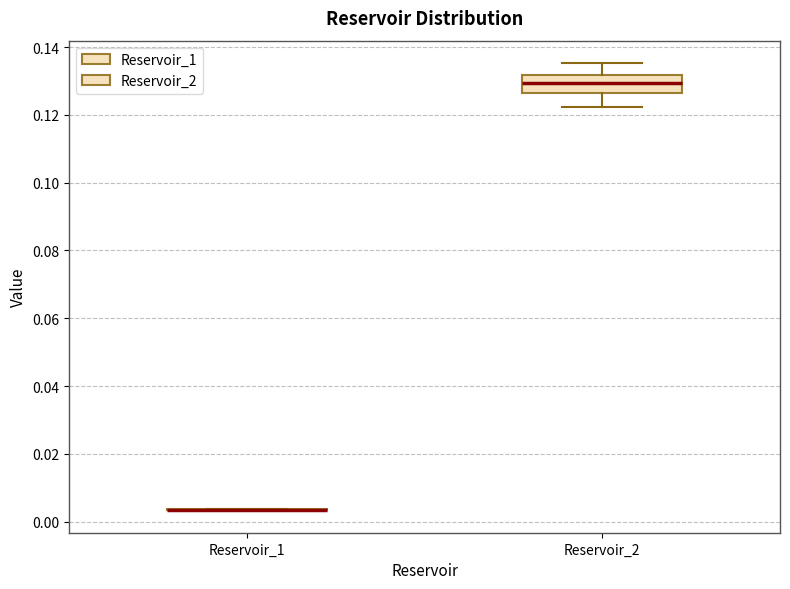

Reading left to right, transcribe this box plot: for each box, give where its median line is, the range the box spans, and where its two whiskers end, as read against the y-axis. The values are not printed on the chart, so give them approximately, as read against the axis.

Reservoir_1: box collapsed to a line at 0.004, whiskers 0.004 to 0.004
Reservoir_2: median 0.130, box 0.126 to 0.132, whiskers 0.122 to 0.136